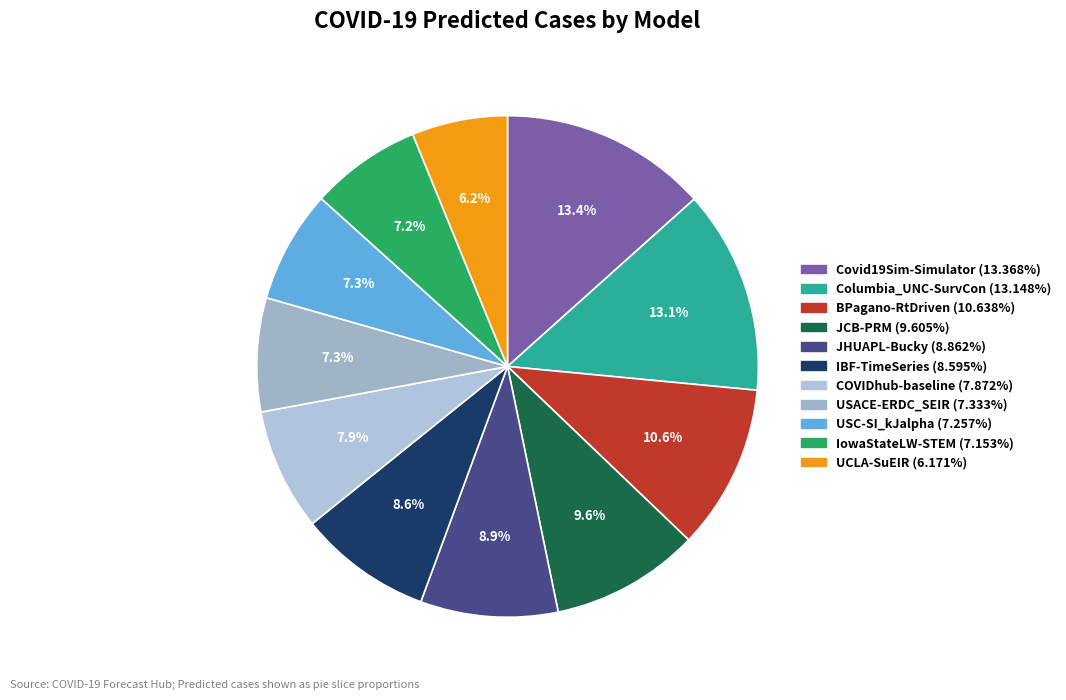

Is it true that USC-SI_kJalpha is 22% of the pie?

False